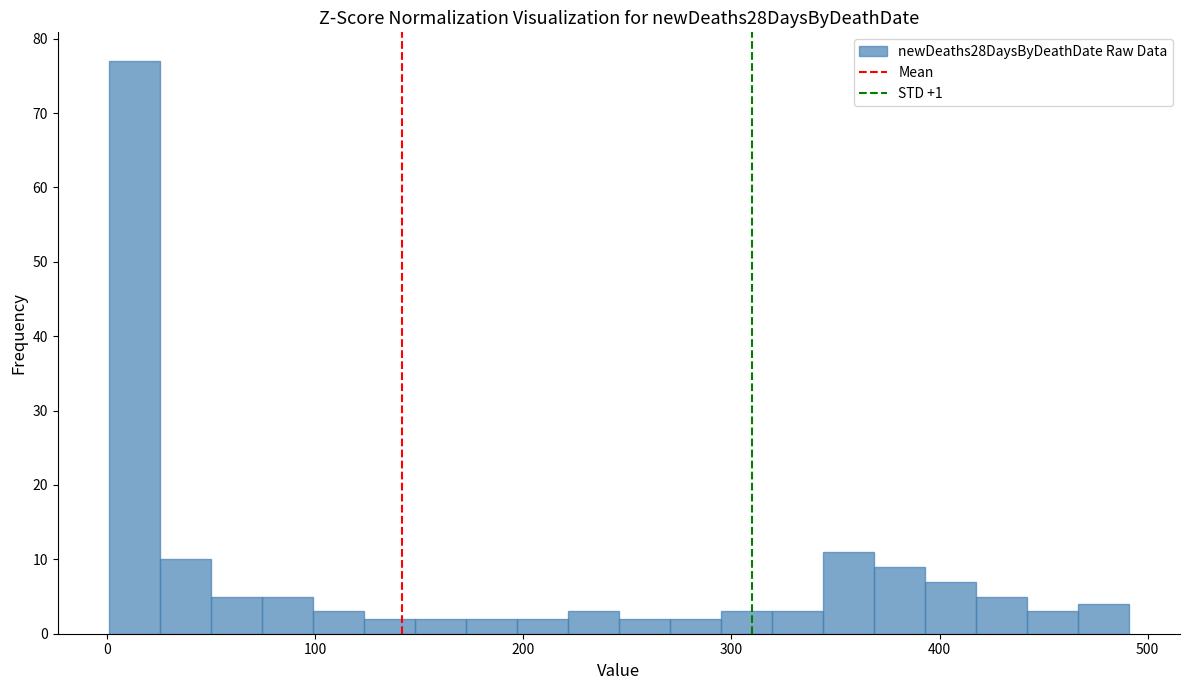

Read against the x-axis, roughly where is the centre of the tallest bar?

10